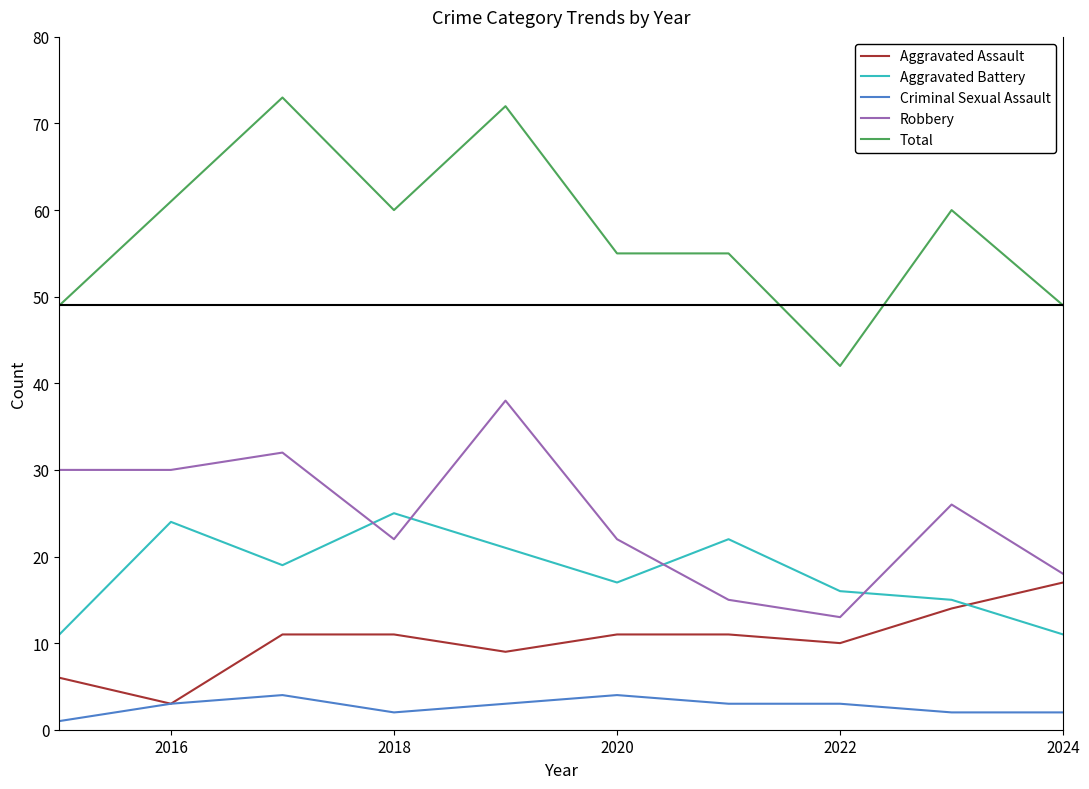

True or false: Aggravated Assault has more than 2 points higher than both neighbors.

False